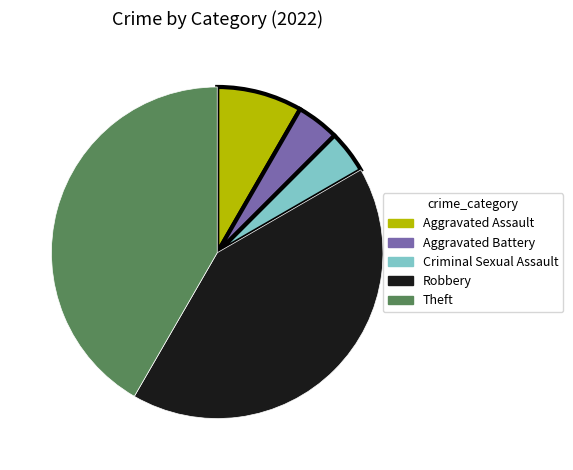

True or false: Robbery accounts for 42% of the total.

True